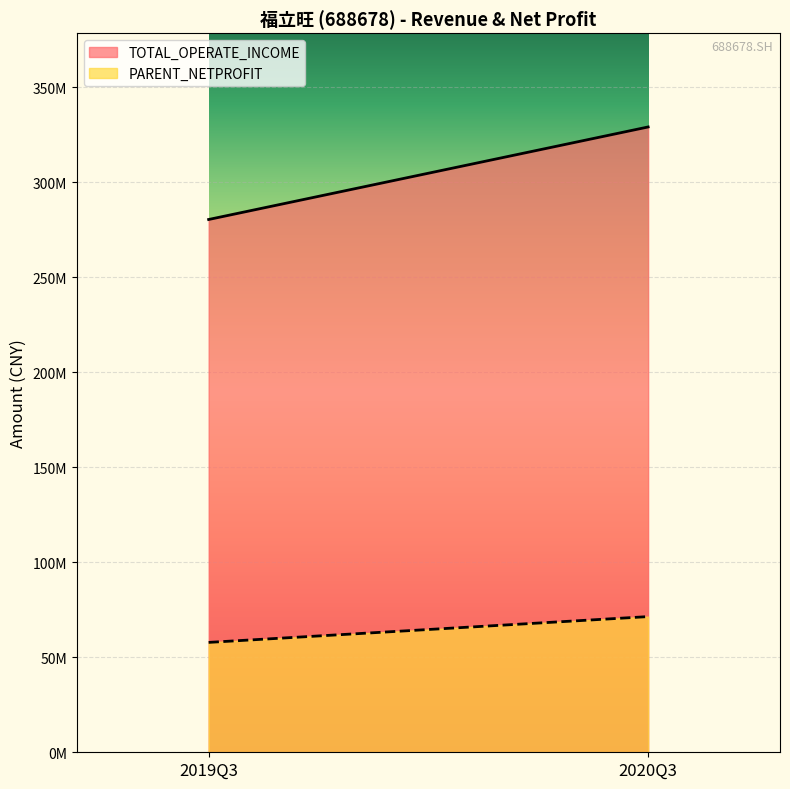

What is the sum of all PARENT_NETPROFIT values?

129191269.9